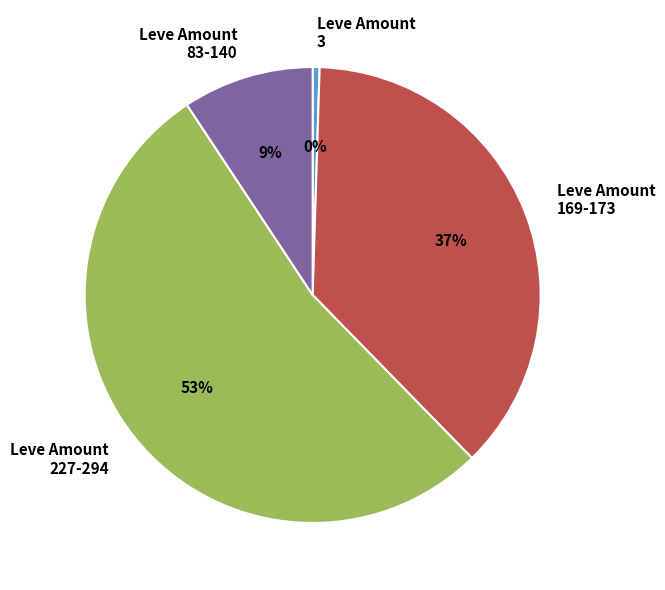

Count the number of slices in the pie.

4